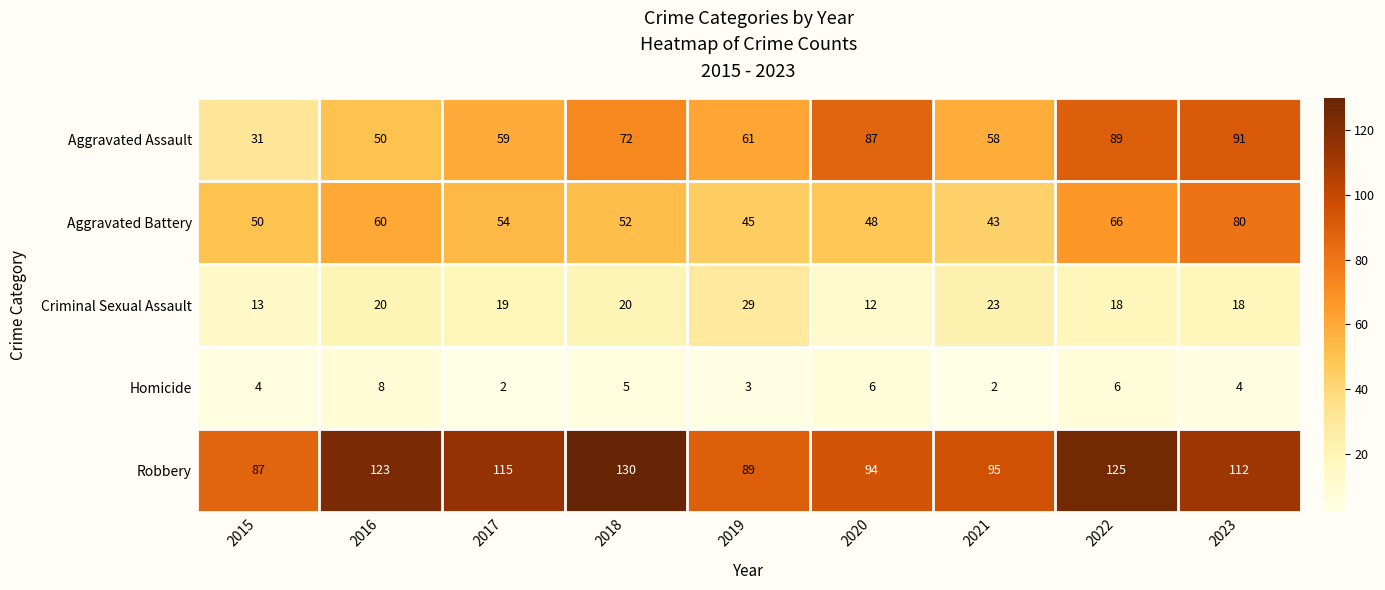

What is the greatest value displayed?

130